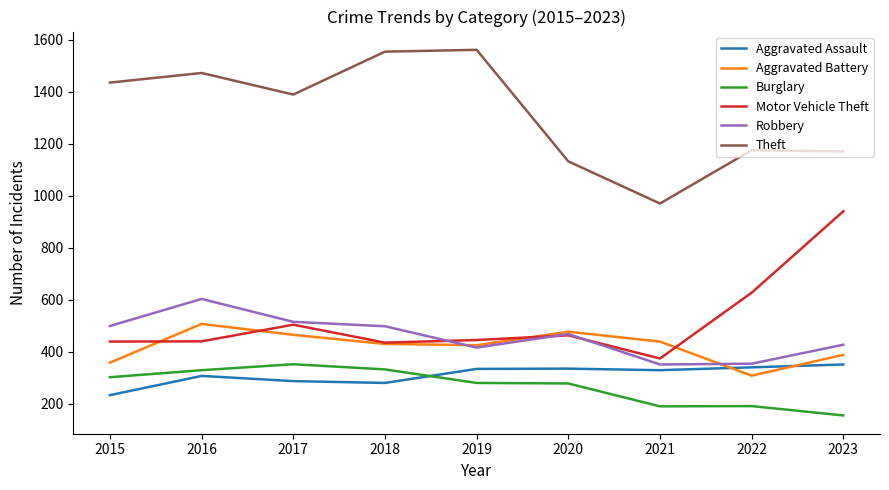

In Burglary, how many points are lower than both neighbors (excluding endpoints)?

1